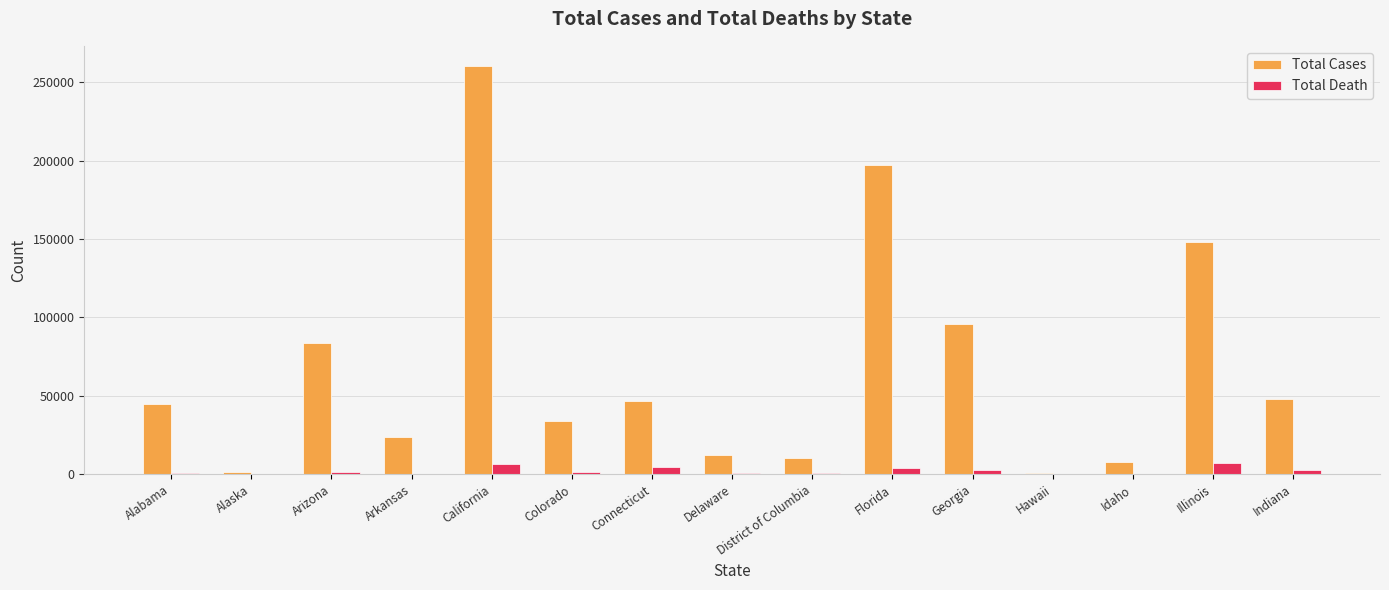

True or false: Total Cases has a value of 67165 at Indiana.

False